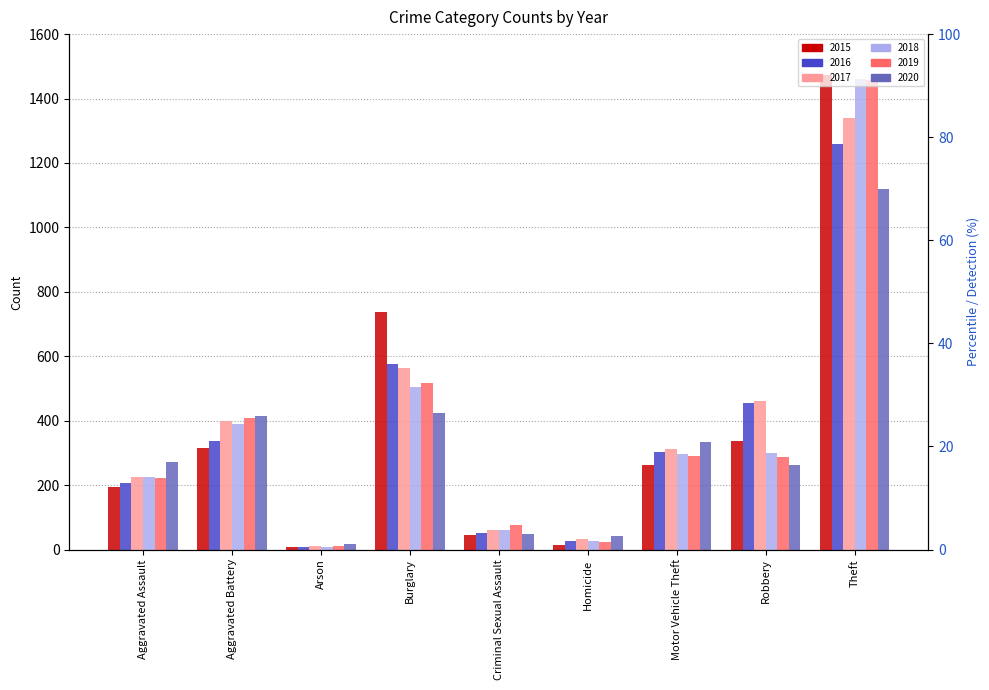

Which label corresponds to the largest value in the chart?

Theft